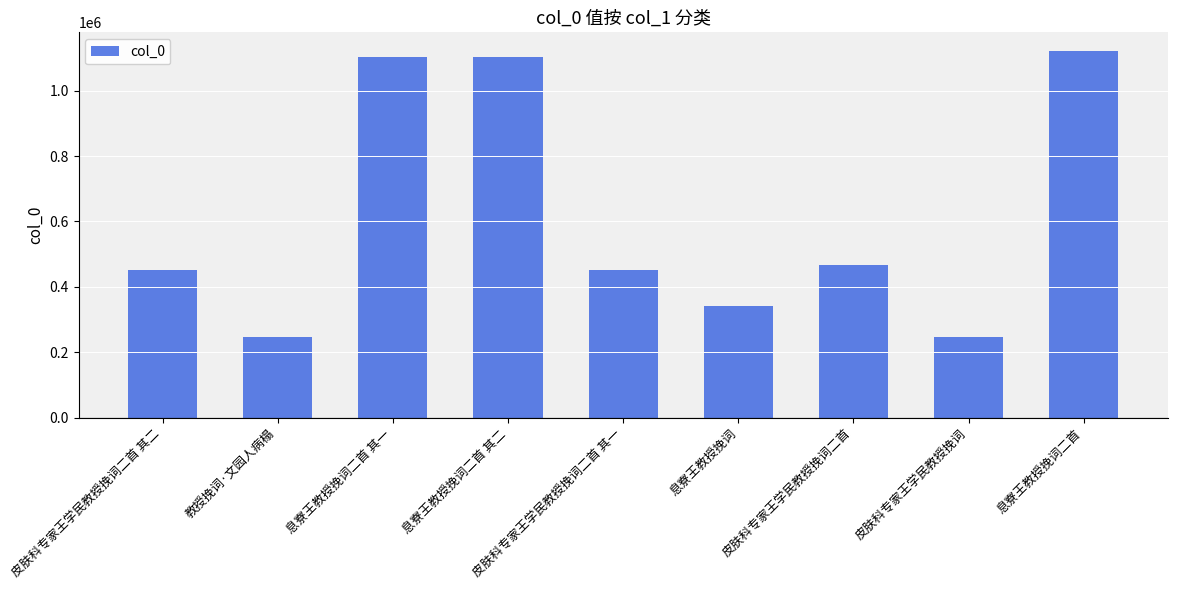

What is the label of the 8th bar from the left?

皮肤科专家王学民教授挽词